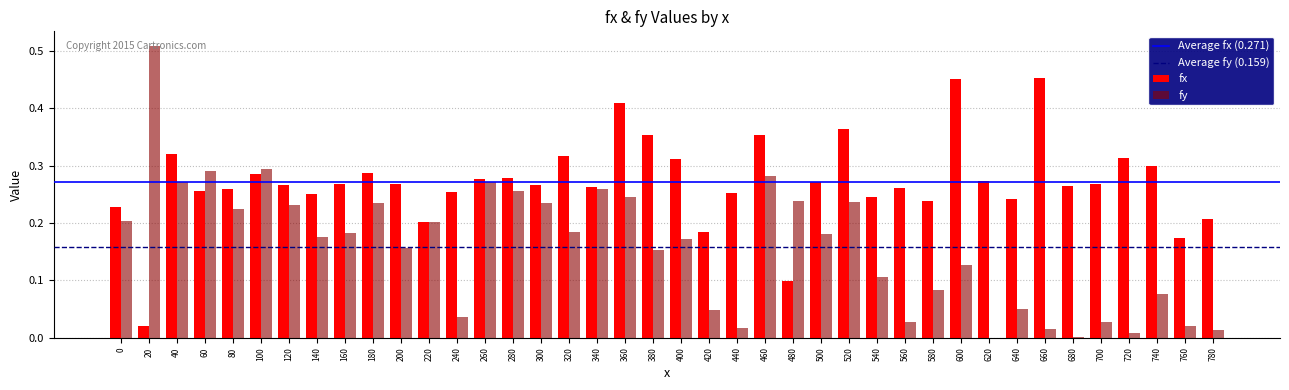

Is the value of fx at 280 greater than the value of fy at 80?

Yes